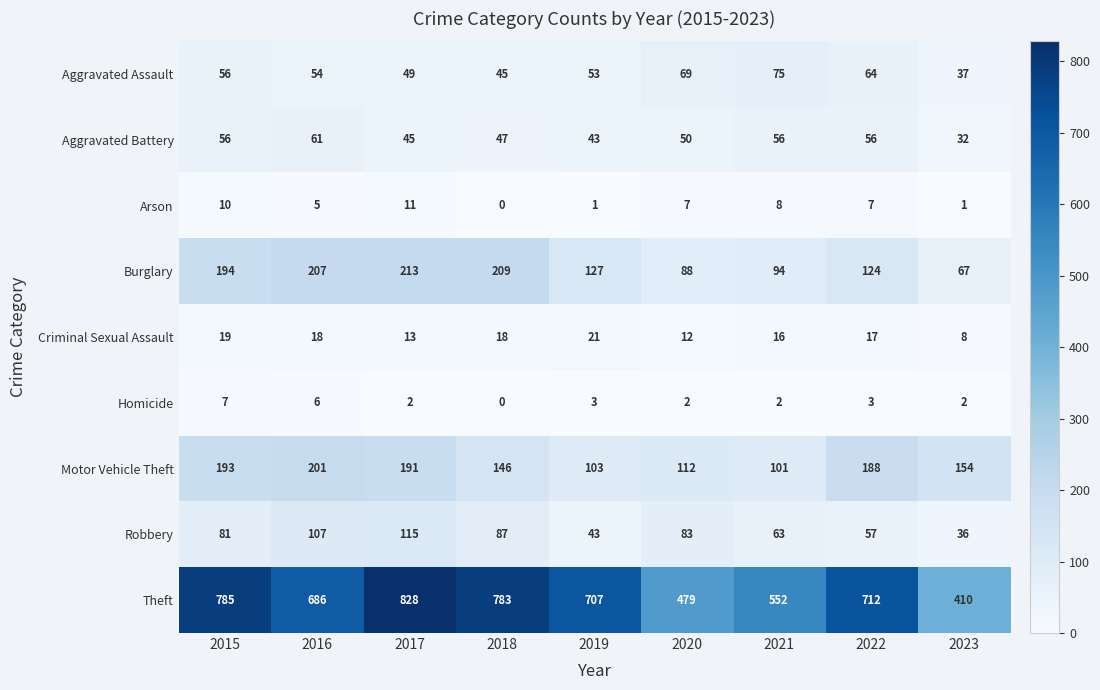

At which category is the sum across all series the highest?

2017